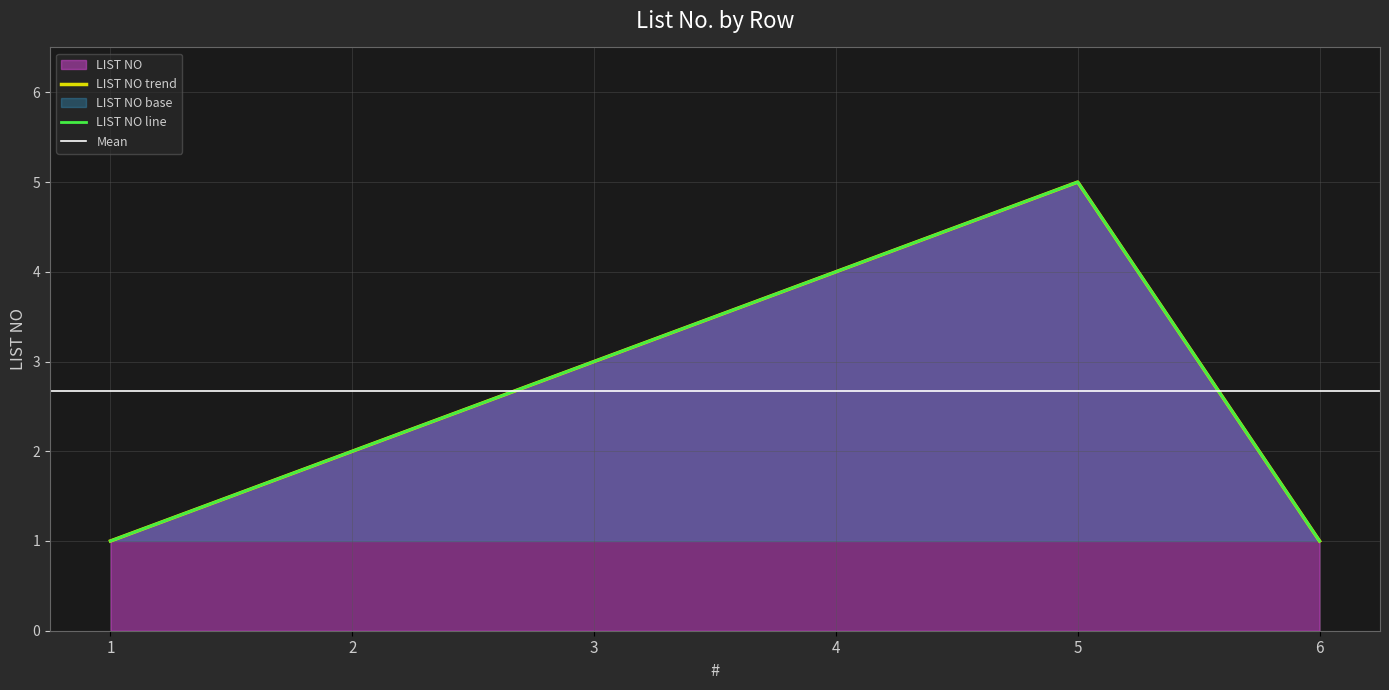

At which category does the chart reach its minimum across all series?

1